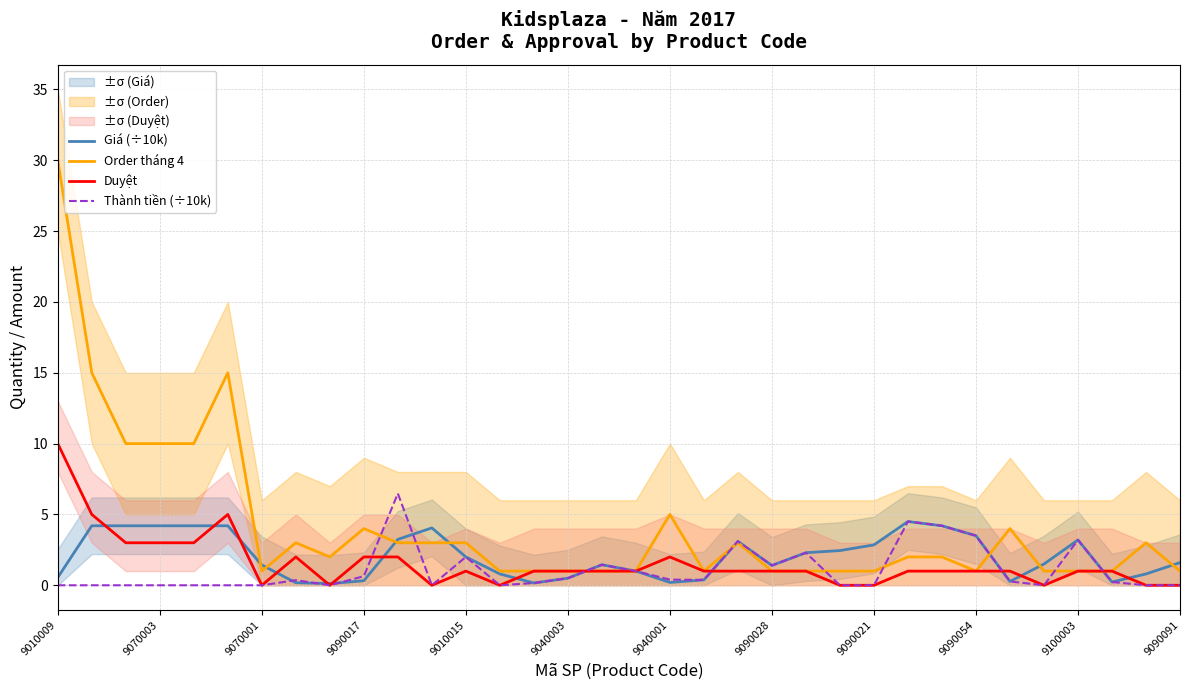

How many lines are shown in the chart?

4